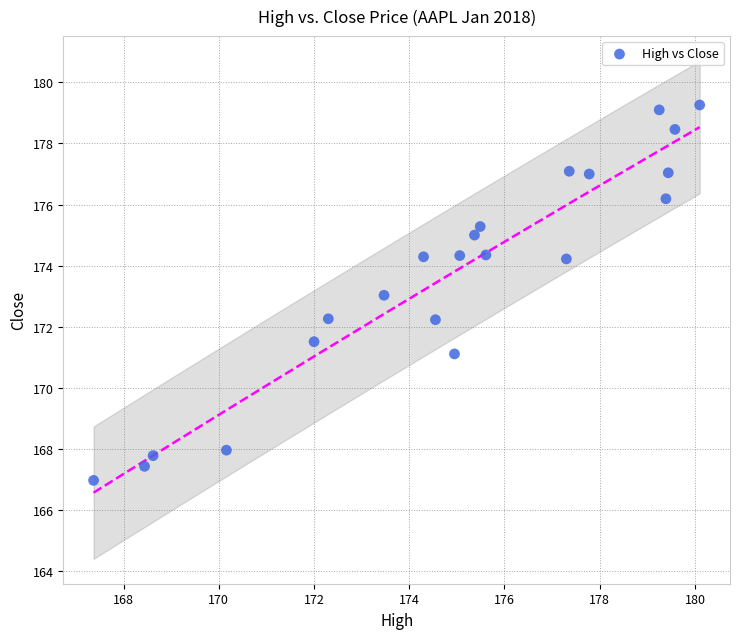

What is the range of X values (max minus min)?

12.7